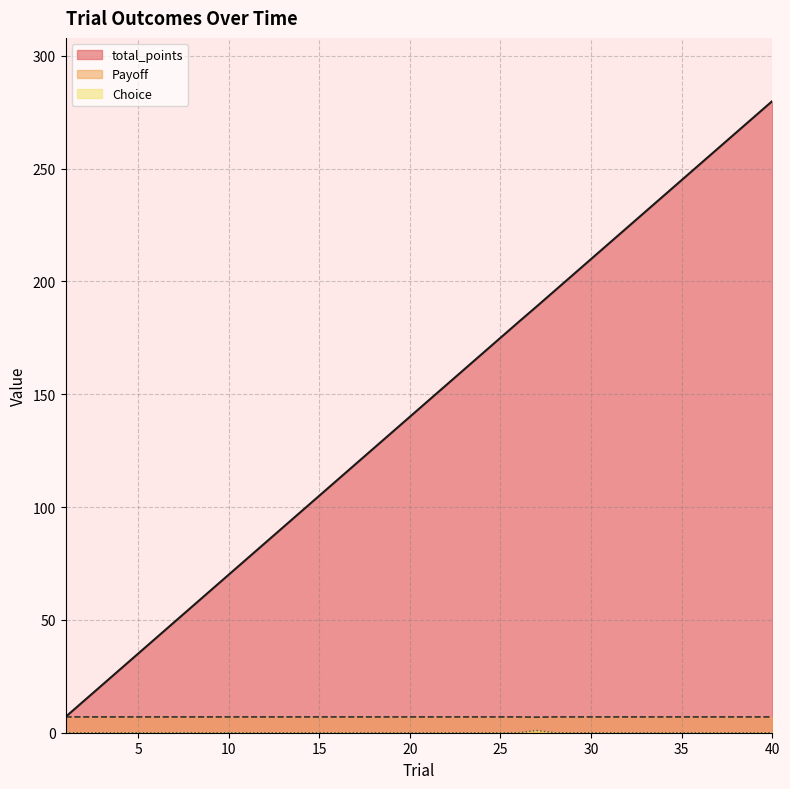

The total_points series shows 209.9 at 30. True or false?

True